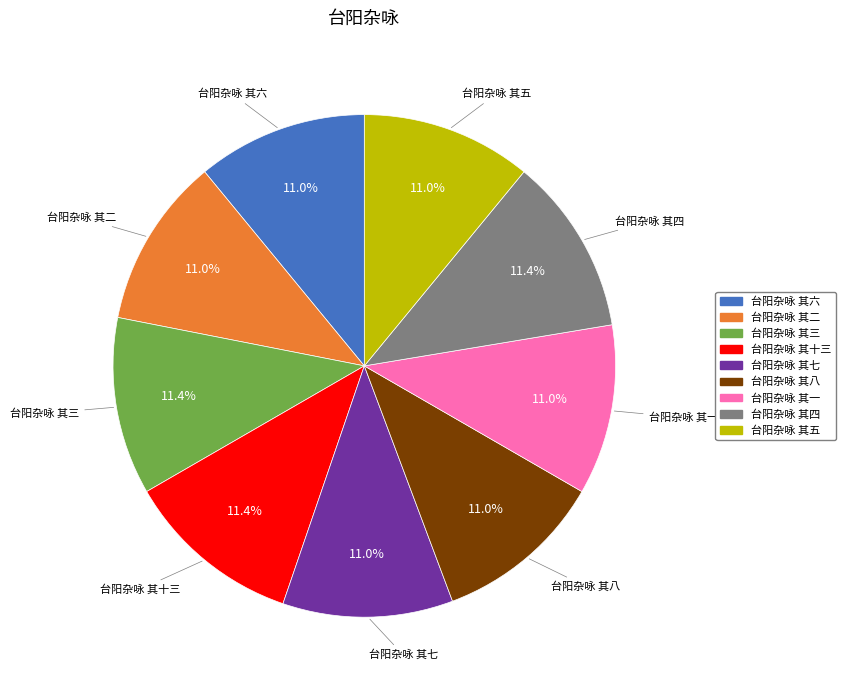

Does 台阳杂咏 其十三 account for over 50% of the chart?

No